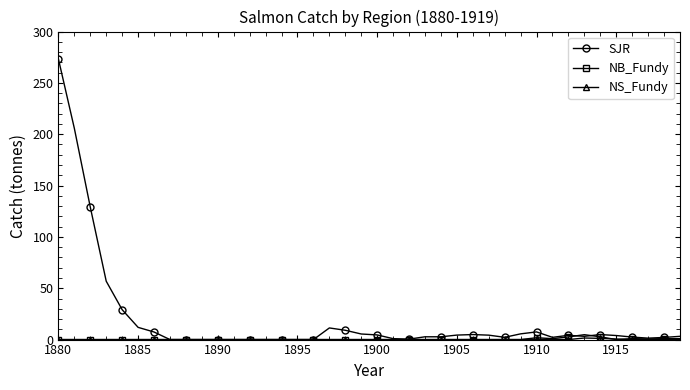

Which series has the largest range (max minus min)?

SJR